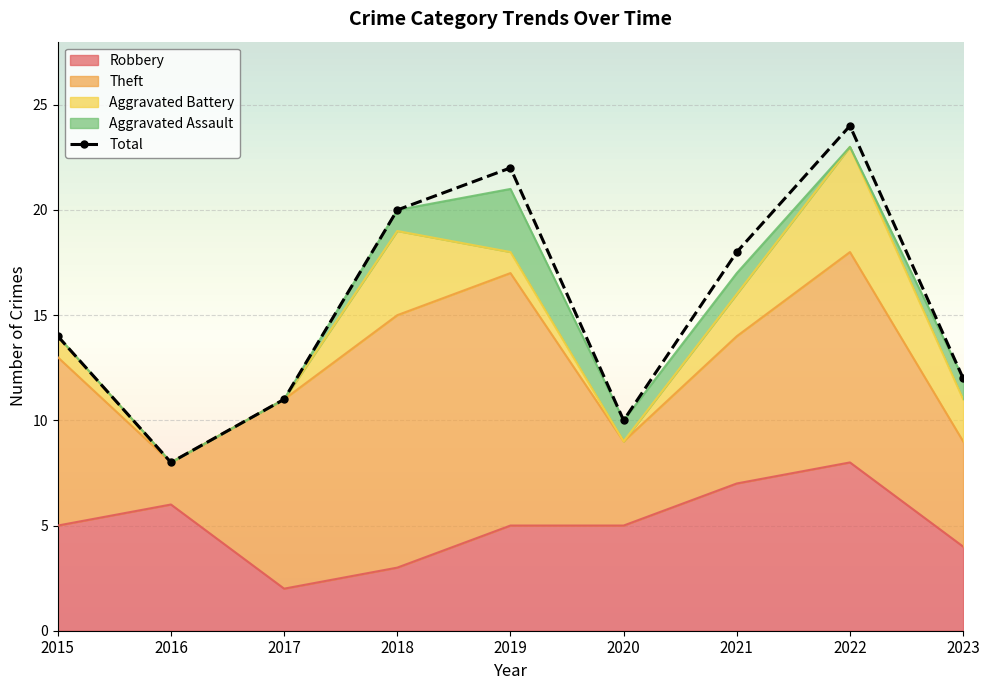

What is the sum of the Robbery values at 2018 and 2019?

8